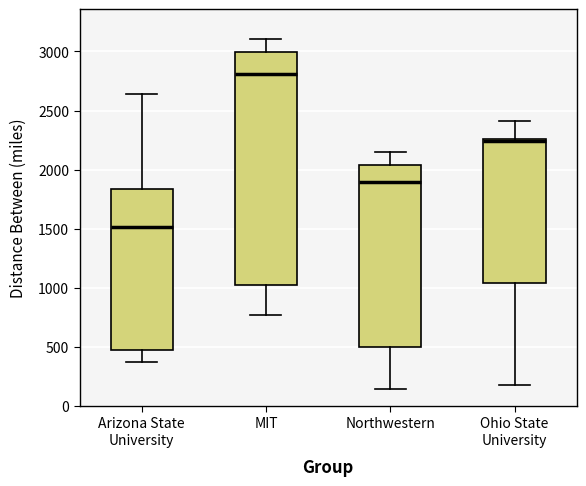

Which box is the tallest, from its lower edge to its upper edge?

MIT